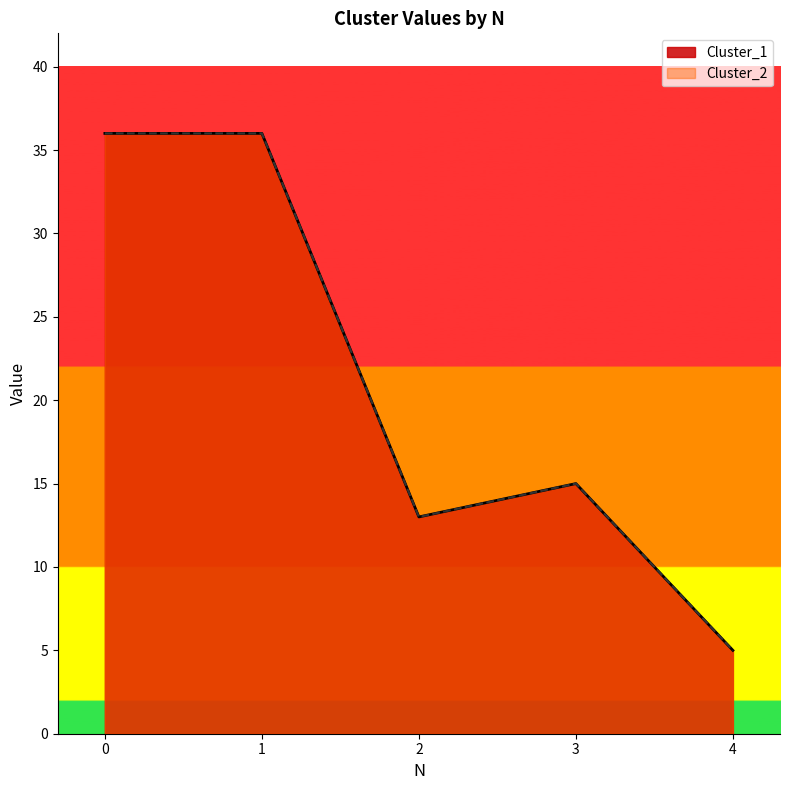

What is the sum of all Cluster_2 values?

105